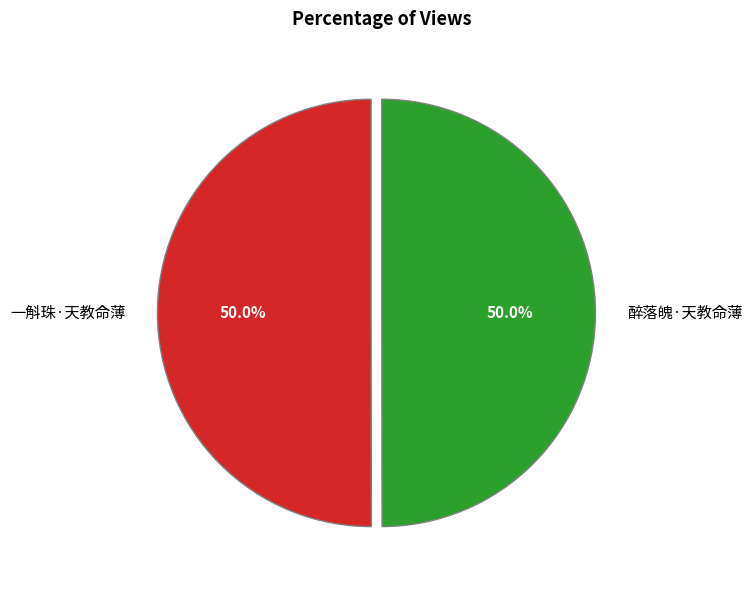

True or false: 醉落魄·天教命薄 accounts for 50% of the total.

True